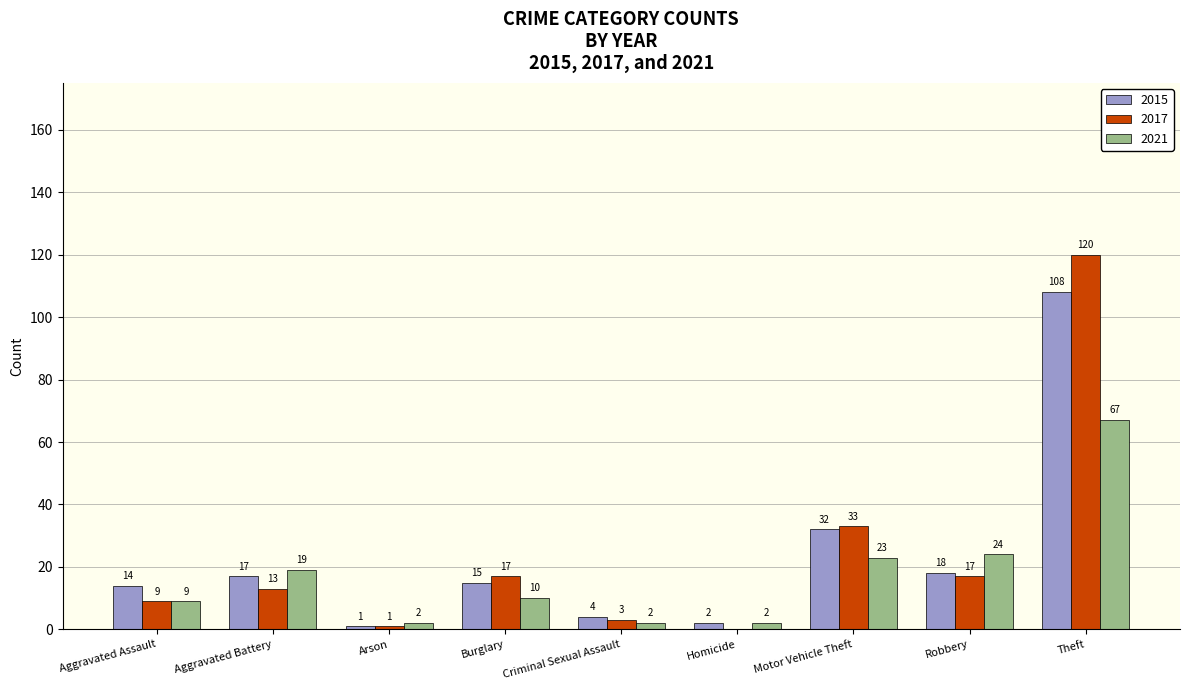

What is the highest value of the 2021 series?

67